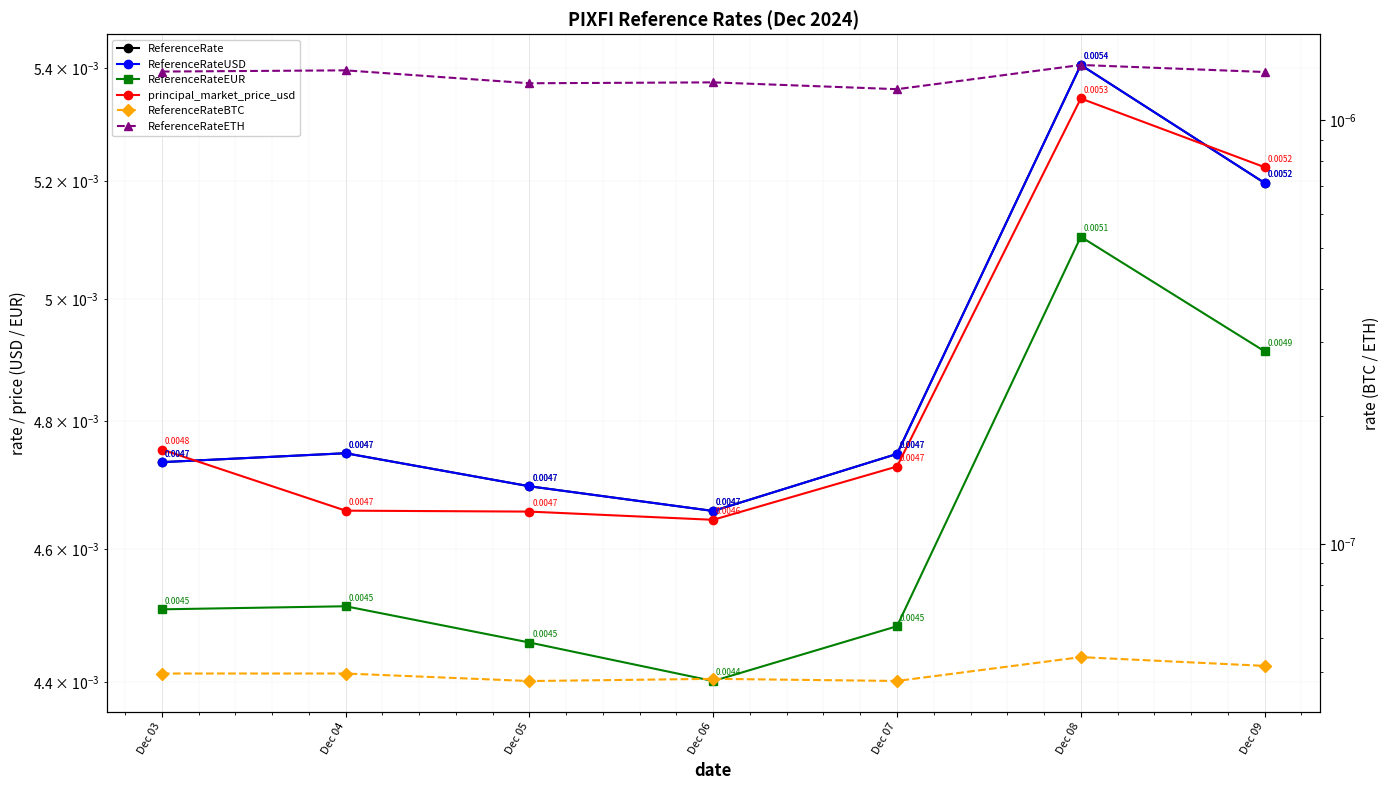

Between Dec 05 and Dec 04, which is larger?

Dec 04